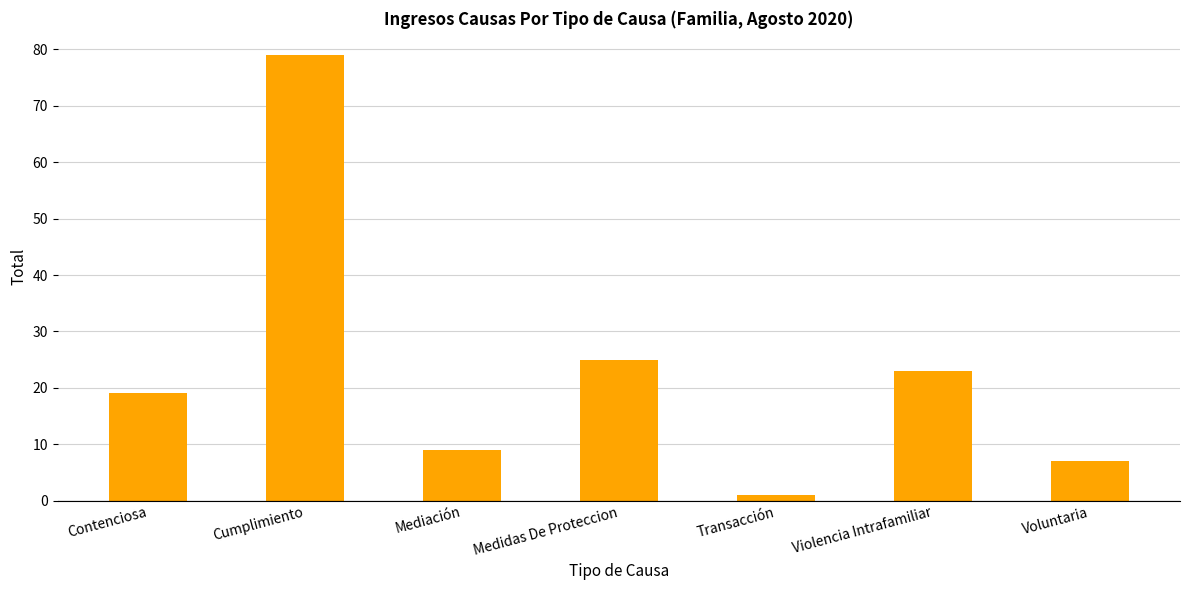

True or false: the data shows 1 at Transacción.

True